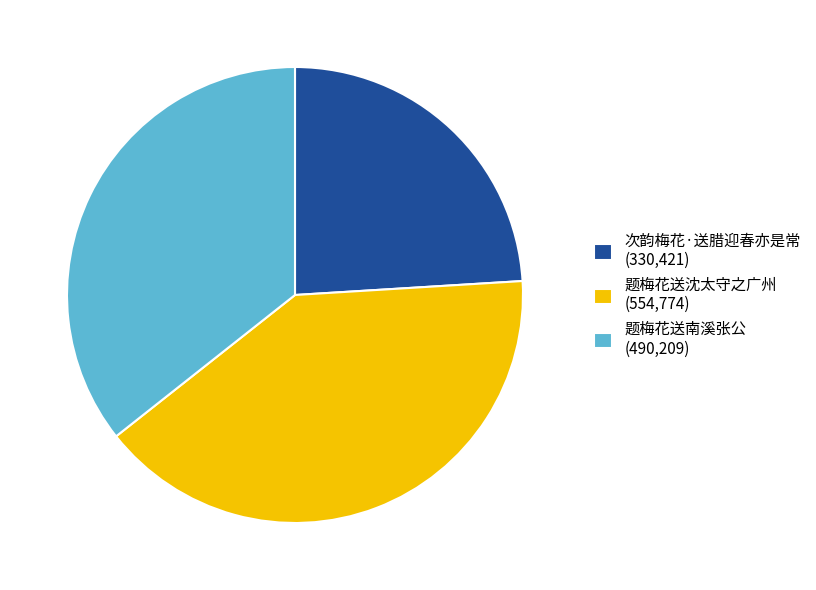

Rank the categories by value from lowest to highest.

次韵梅花·送腊迎春亦是常, 题梅花送南溪张公, 题梅花送沈太守之广州